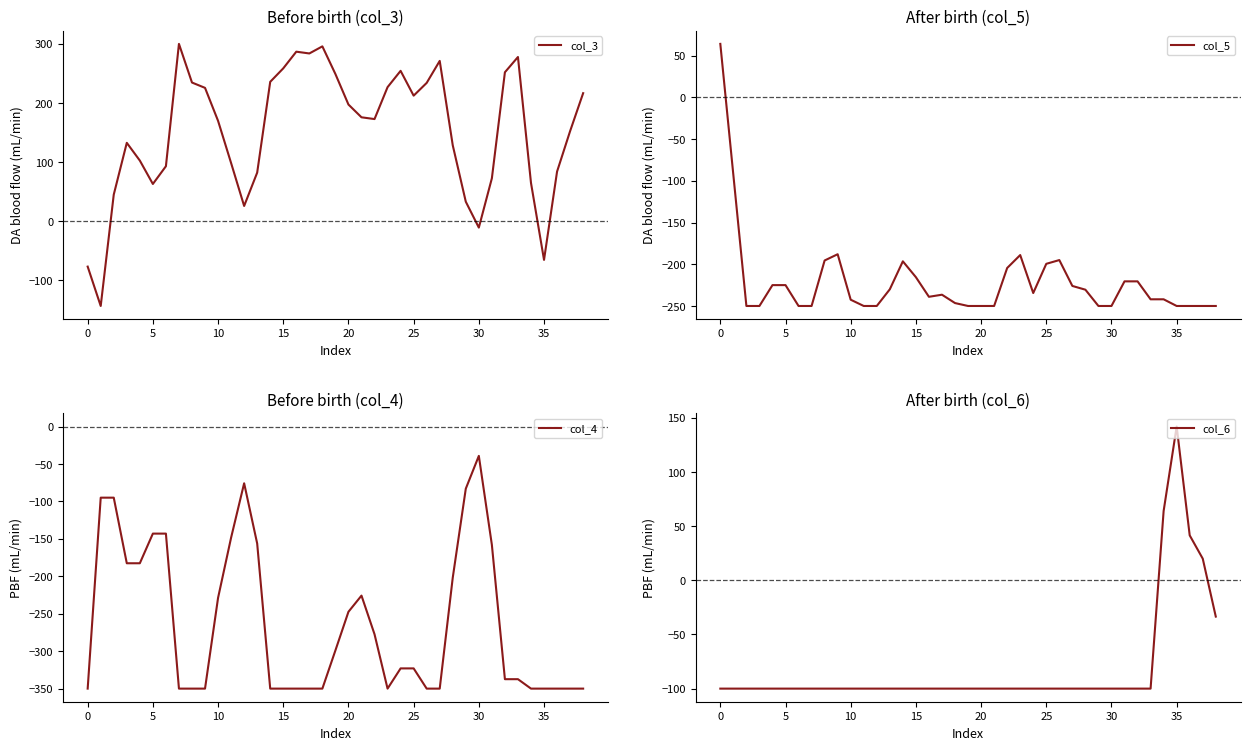

Reading right to left, transcribe all the data shown in this chart.

col_3: 216.6	152.4	84.0	-65.4	64.8	277.8	252.0	72.6	-10.8	33.0	128.4	271.2	234.0	212.4	254.4	226.8	172.8	175.8	197.4	249.0	295.8	283.8	286.8	258.6	235.8	82.2	25.8	98.4	169.8	225.6	234.6	300.0	93.0	63.0	102.6	132.6	45.0	-143.4	-76.8
col_5: -250.0	-250.0	-250.0	-250.0	-242.0	-242.0	-220.5	-220.5	-250.0	-250.0	-230.5	-226.0	-195.0	-199.5	-234.5	-189.0	-204.5	-250.0	-250.0	-250.0	-246.5	-236.5	-239.0	-215.5	-196.5	-230.0	-250.0	-250.0	-242.5	-188.0	-195.5	-250.0	-250.0	-225.0	-225.0	-250.0	-250.0	-93.0	64.0
col_4: -350.0	-350.0	-350.0	-350.0	-350.0	-337.4	-337.4	-158.0	-39.2	-83.0	-201.8	-350.0	-350.0	-323.0	-323.0	-350.0	-277.4	-225.8	-247.4	-299.0	-350.0	-350.0	-350.0	-350.0	-350.0	-156.2	-75.8	-148.4	-228.8	-350.0	-350.0	-350.0	-143.0	-143.0	-182.6	-182.6	-95.0	-95.0	-350.0
col_6: -33.5	20.0	41.5	142.0	64.0	-100.0	-100.0	-100.0	-100.0	-100.0	-100.0	-100.0	-100.0	-100.0	-100.0	-100.0	-100.0	-100.0	-100.0	-100.0	-100.0	-100.0	-100.0	-100.0	-100.0	-100.0	-100.0	-100.0	-100.0	-100.0	-100.0	-100.0	-100.0	-100.0	-100.0	-100.0	-100.0	-100.0	-100.0